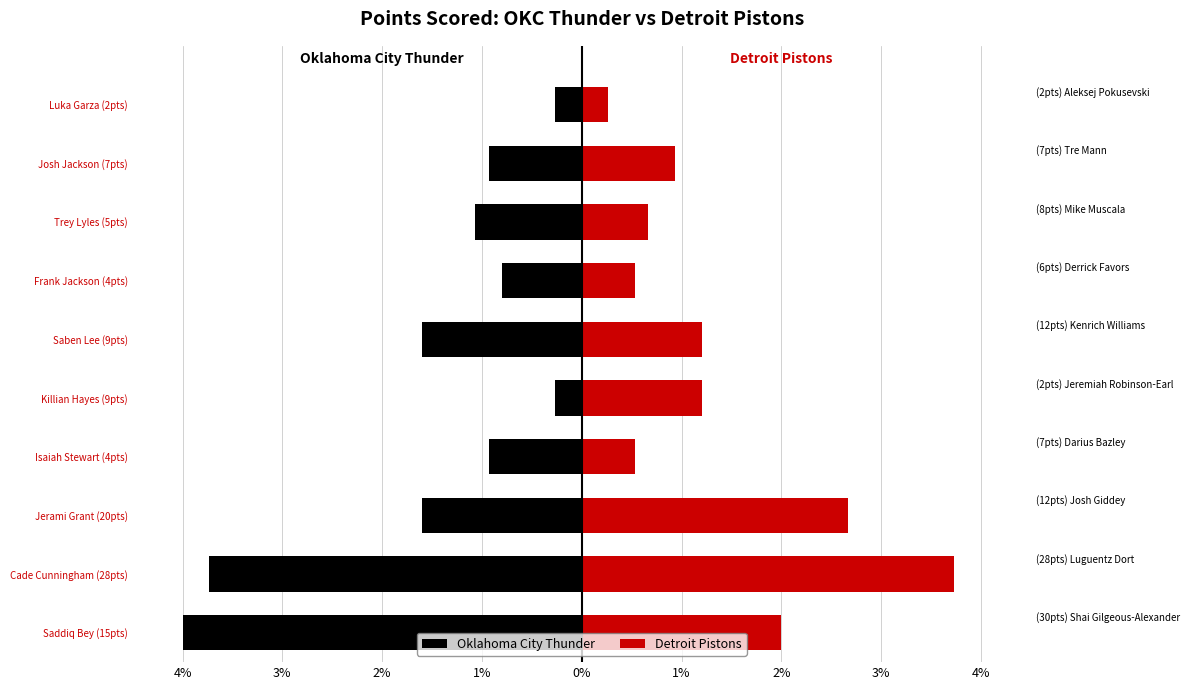

Between Josh Jackson (7pts) and Luka Garza (2pts), which is larger?

Luka Garza (2pts)